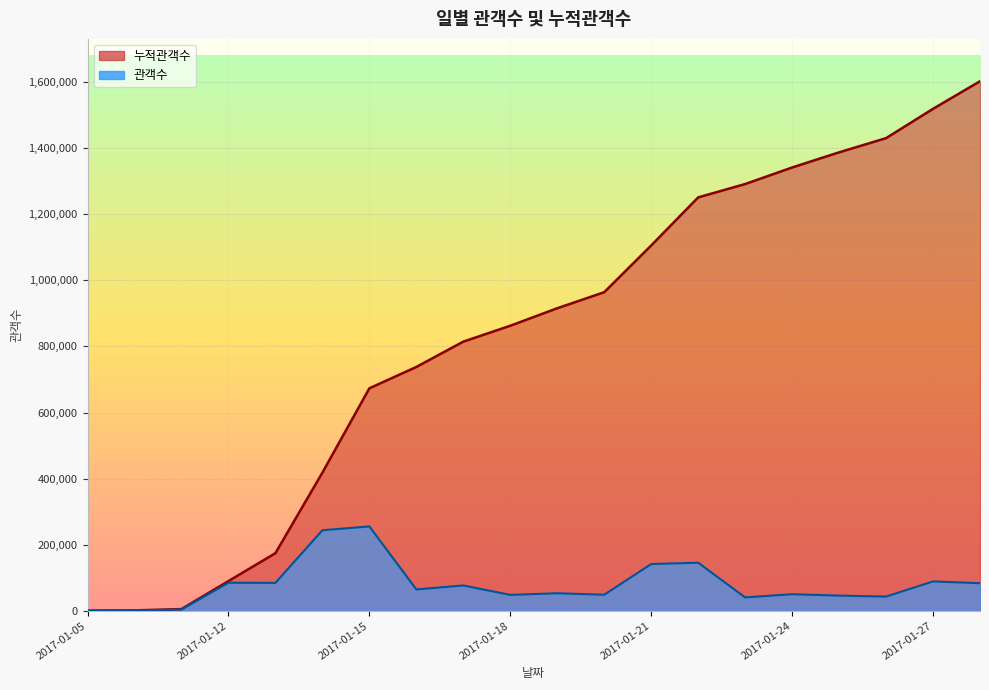

What is the total value across all series at 2017-01-26?

1473287